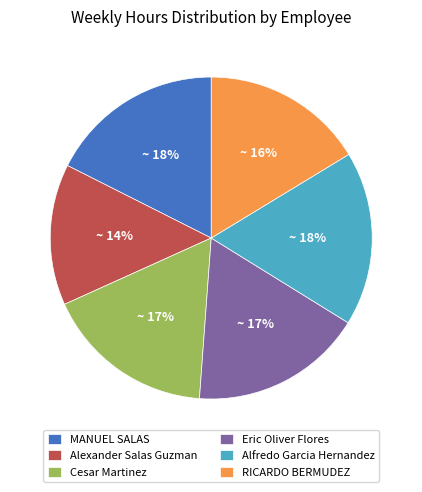

True or false: RICARDO BERMUDEZ accounts for 29% of the total.

False